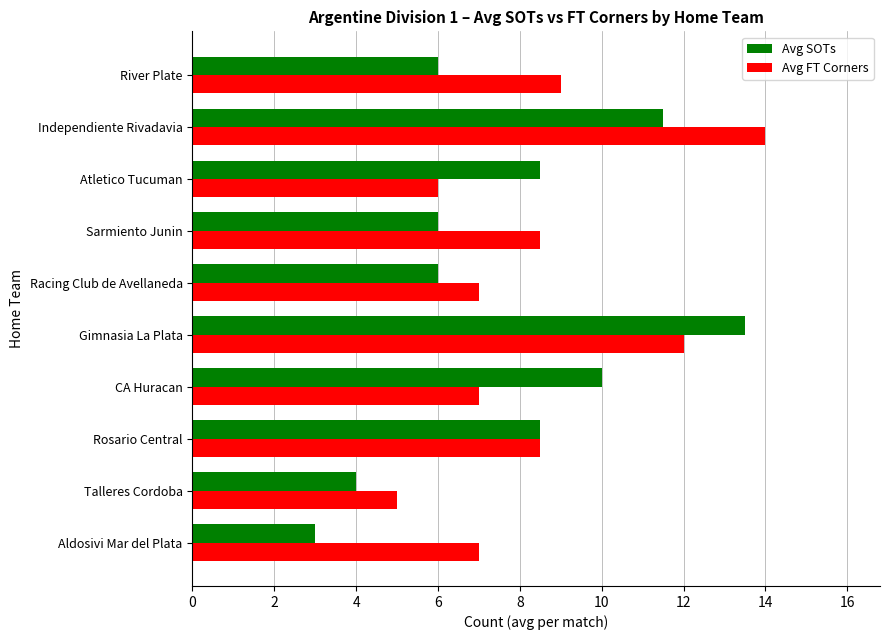

At which label does Avg SOTs reach its peak?

Gimnasia La Plata